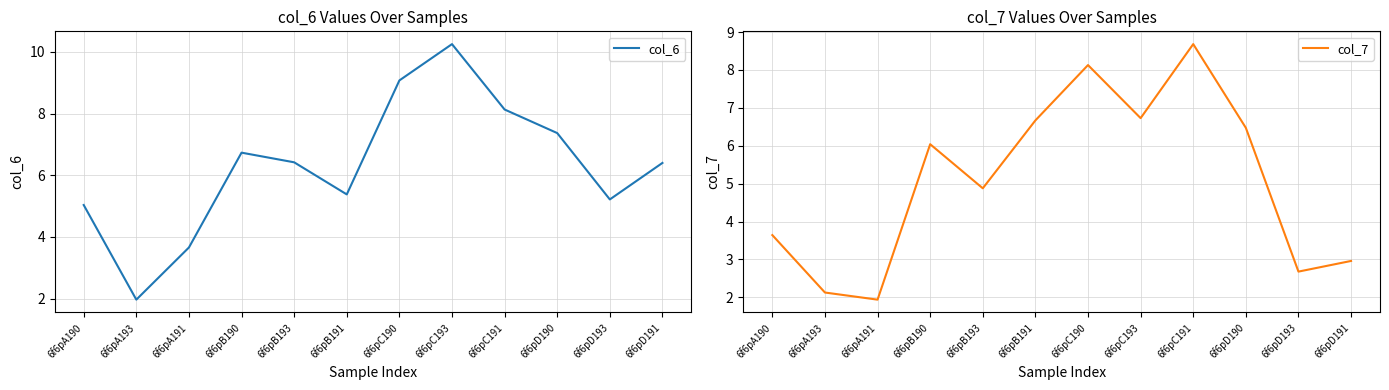

At which category does col_7 reach its first local peak?

6f6pB190